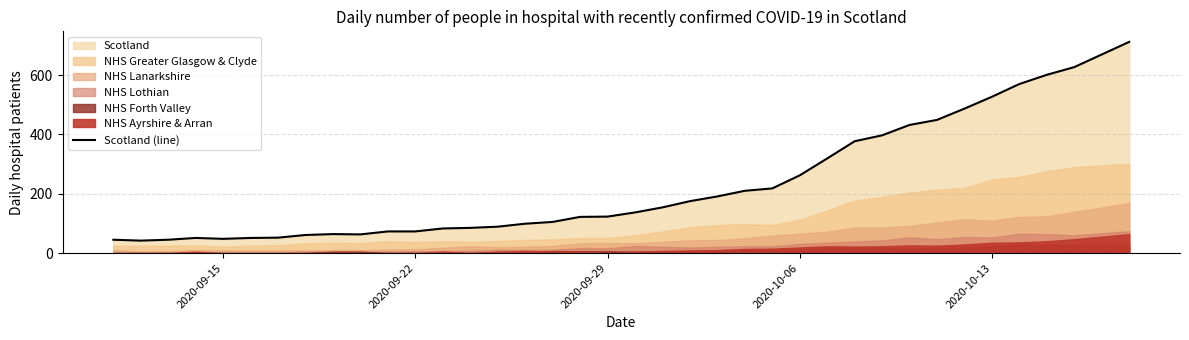

What is the sum of all values?

8219